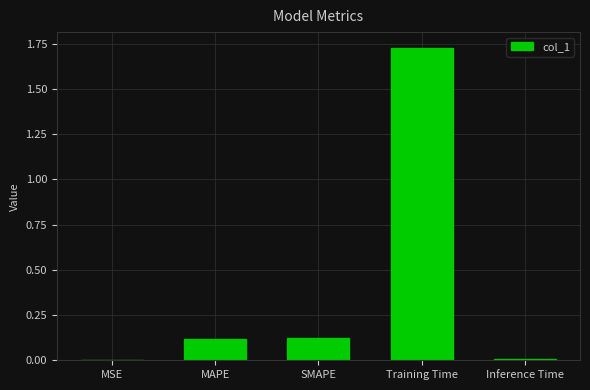

Is it true that the value at SMAPE is 0.1?

True